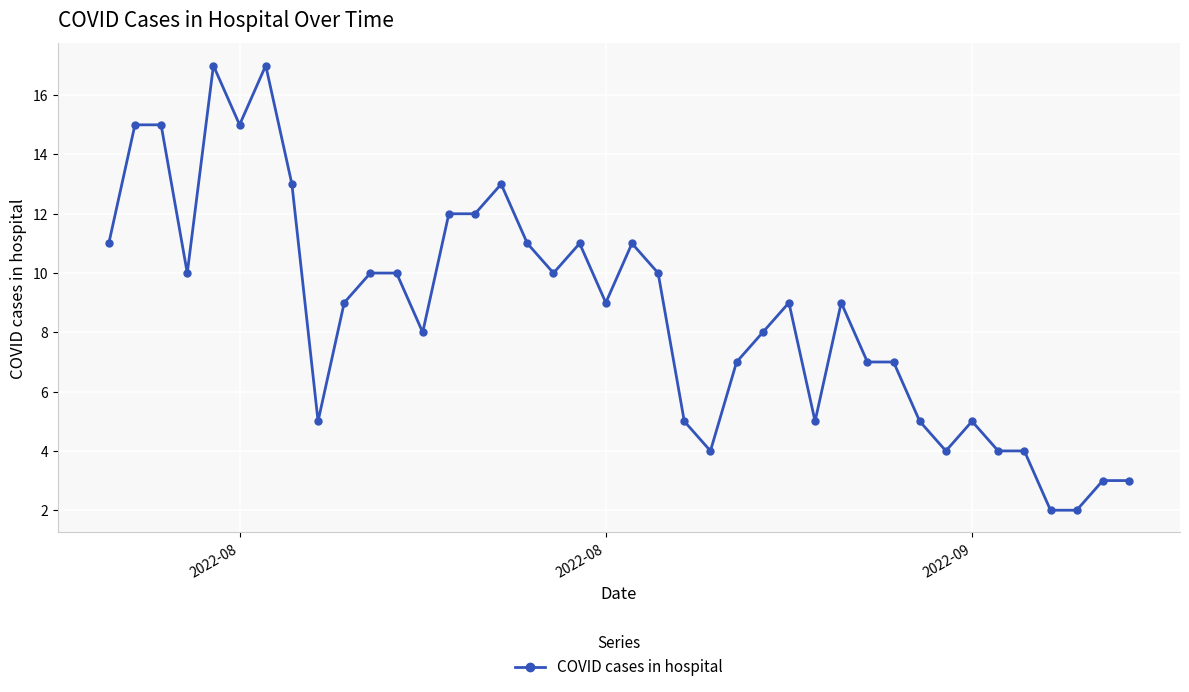

What is the maximum value shown in the chart?

17